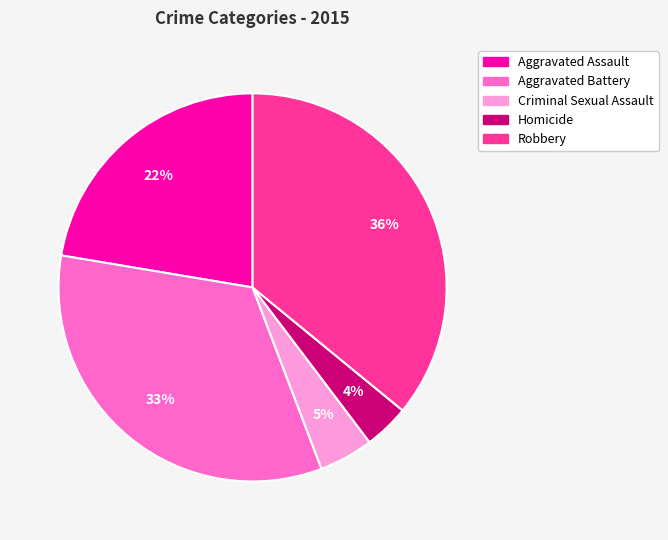

How many slices are in this pie chart?

5